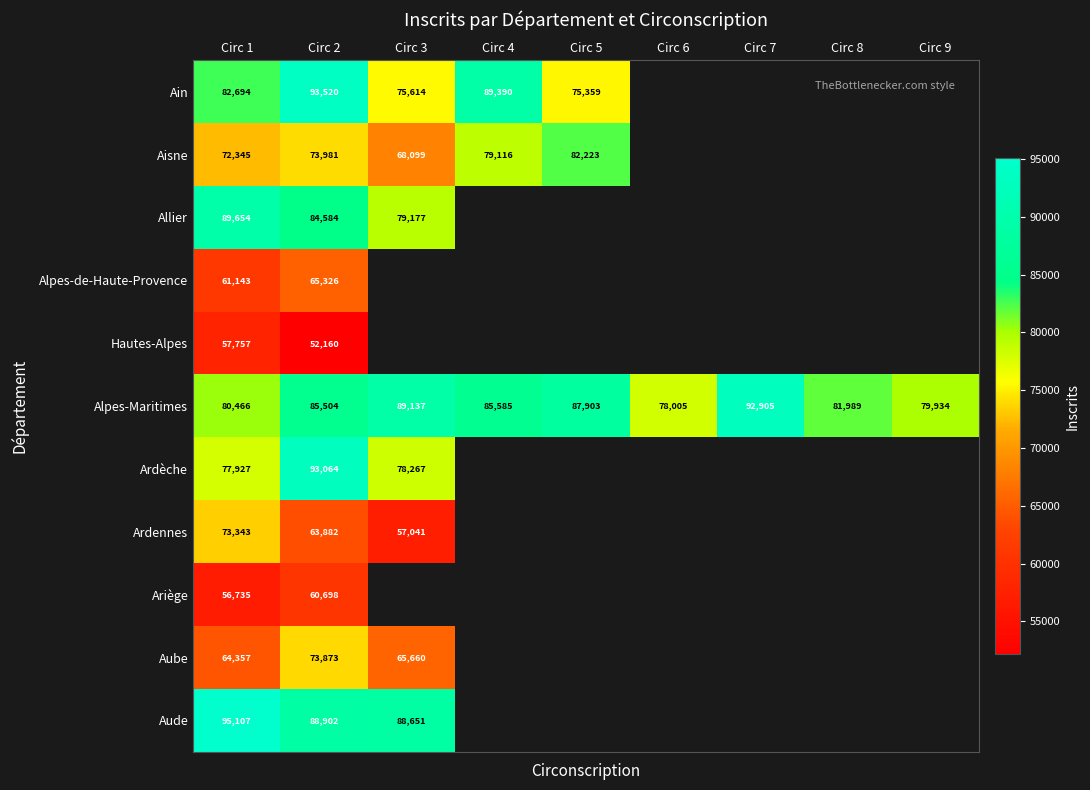

Rank the categories by Alpes-Maritimes value from highest to lowest.

Circ 7, Circ 3, Circ 5, Circ 4, Circ 2, Circ 8, Circ 1, Circ 9, Circ 6